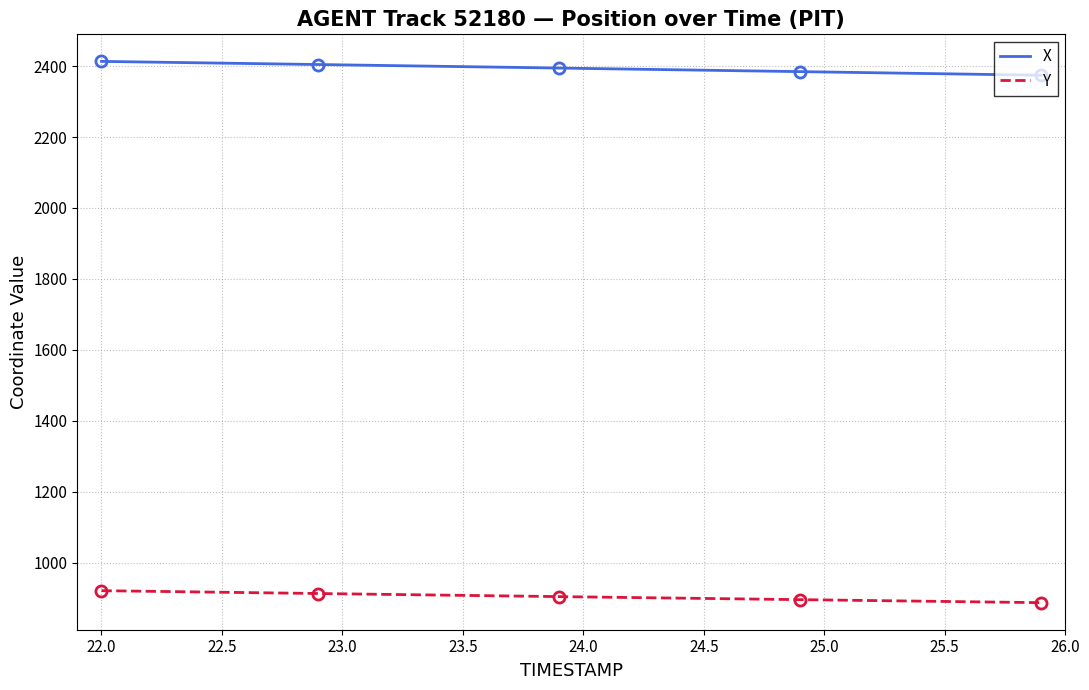

What is the greatest value displayed?

2413.2